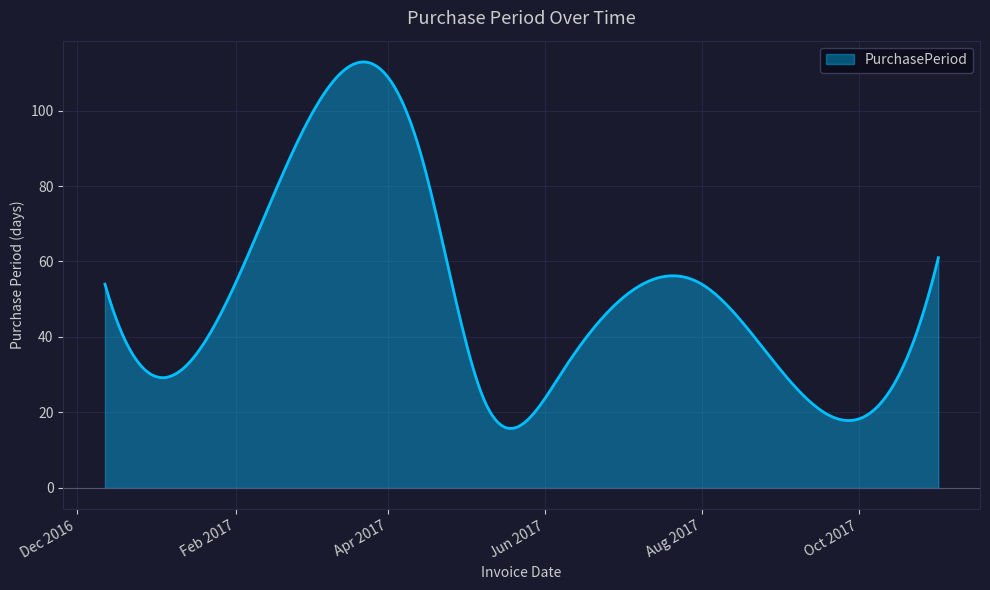

What is the maximum value shown in the chart?

112.9